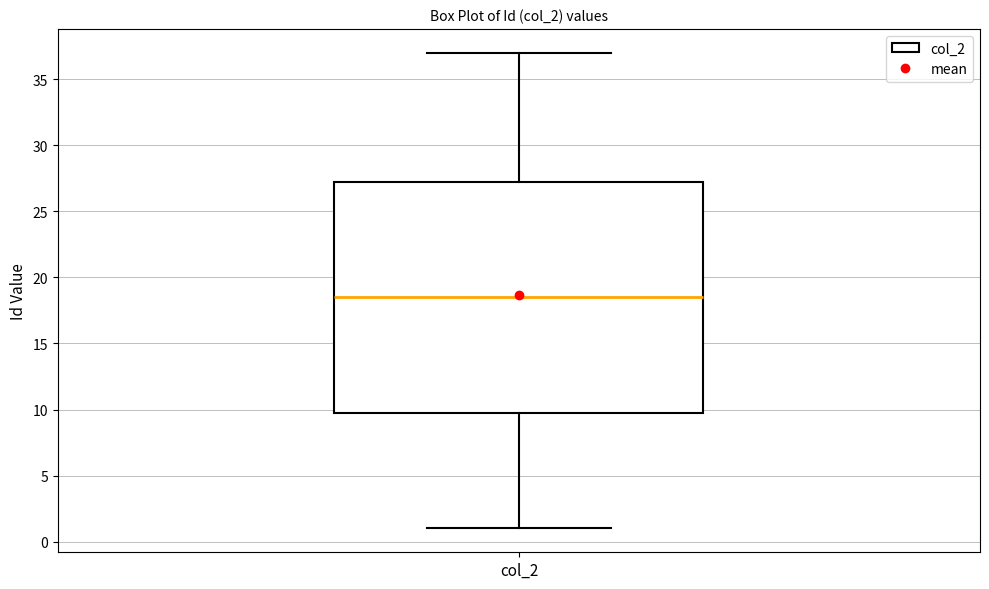

Transcribe this box plot: give where the median line is, the range the box spans, and where the two whiskers end, as read against the y-axis. The values are not printed on the chart, so give them approximately, as read against the axis.

median 18.5, box 10.0 to 27.5, whiskers 1.0 to 37.0